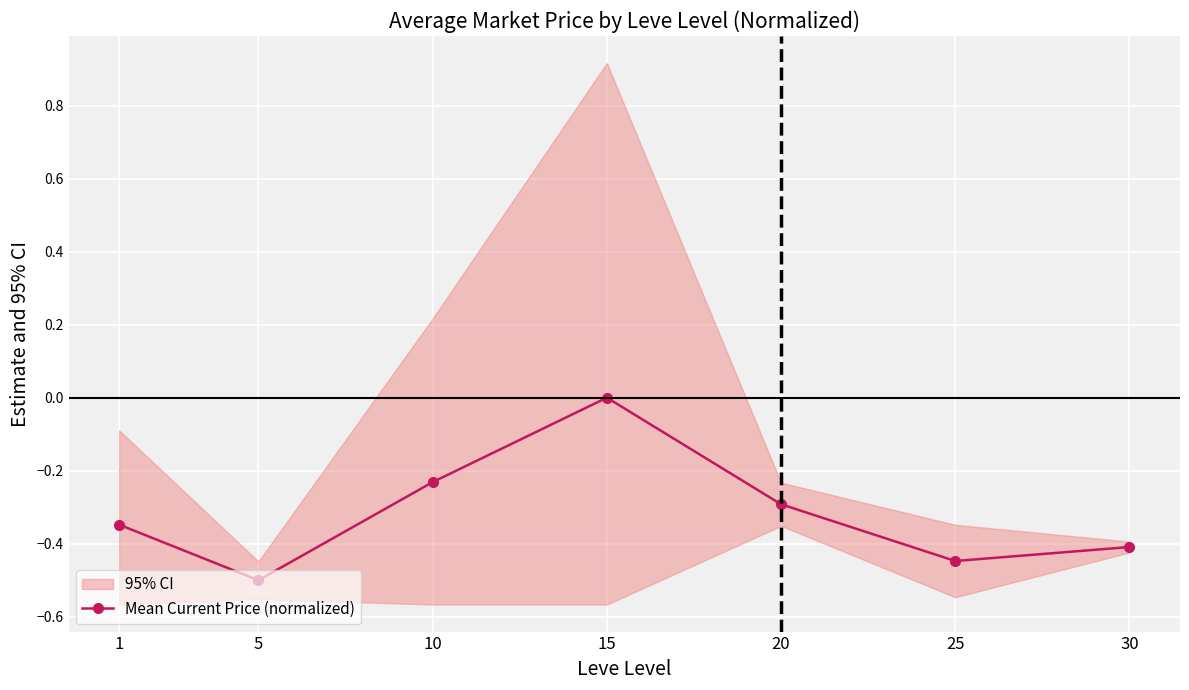

Reading left to right, transcribe all the data shown in this chart.

1=-0.3	5=-0.5	10=-0.2	15=0.0	20=-0.3	25=-0.4	30=-0.4